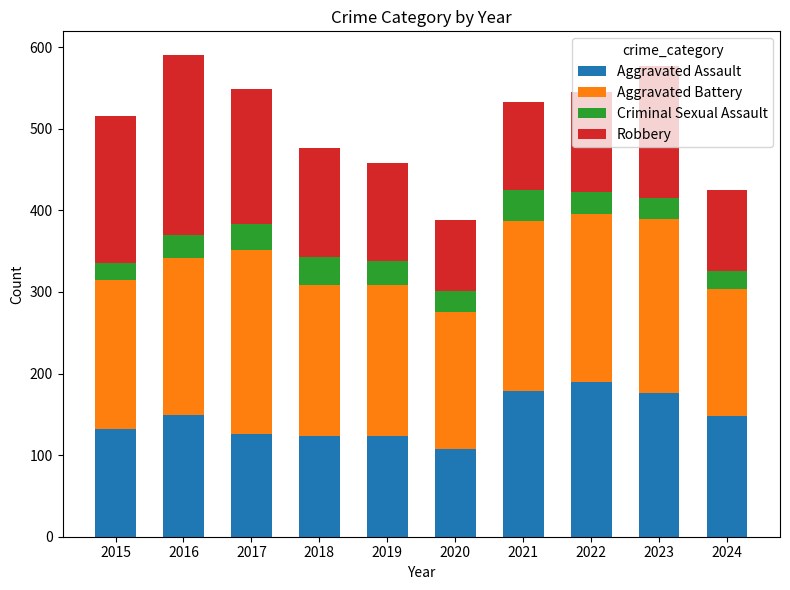

What is the total value across all series at 2020?

388